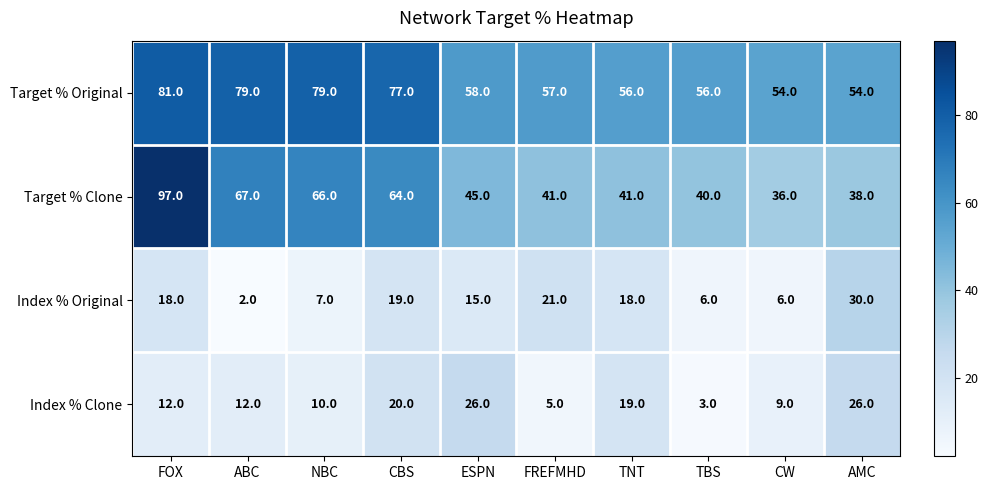

Is it true that Index % Clone equals 5 at FREFMHD?

True